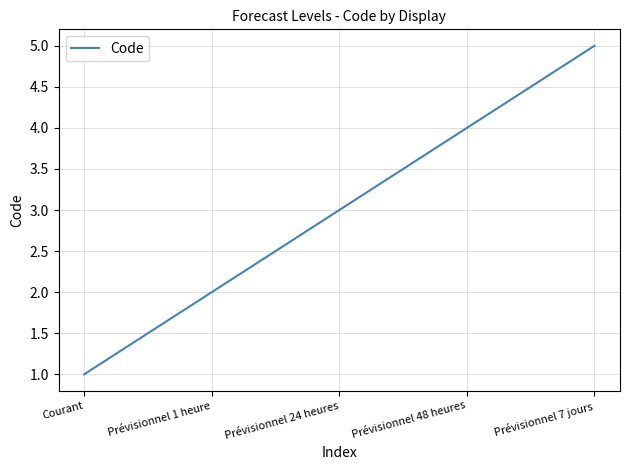

Rank the categories by value from lowest to highest.

Courant, Prévisionnel 1 heure, Prévisionnel 24 heures, Prévisionnel 48 heures, Prévisionnel 7 jours